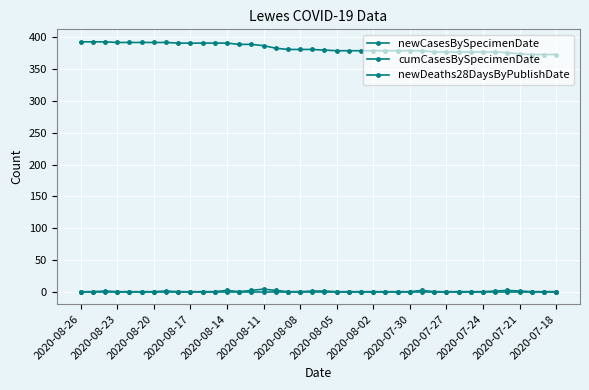

How many lines are shown in the chart?

3